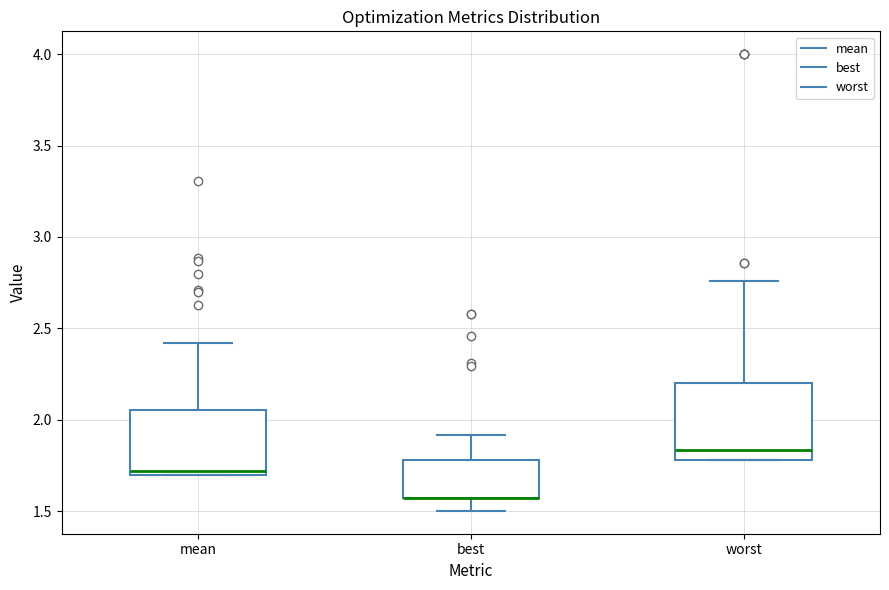

Where is the lower edge of the box for best on the y-axis? The values are not printed on the chart, so give them approximately, as read against the axis.

1.55